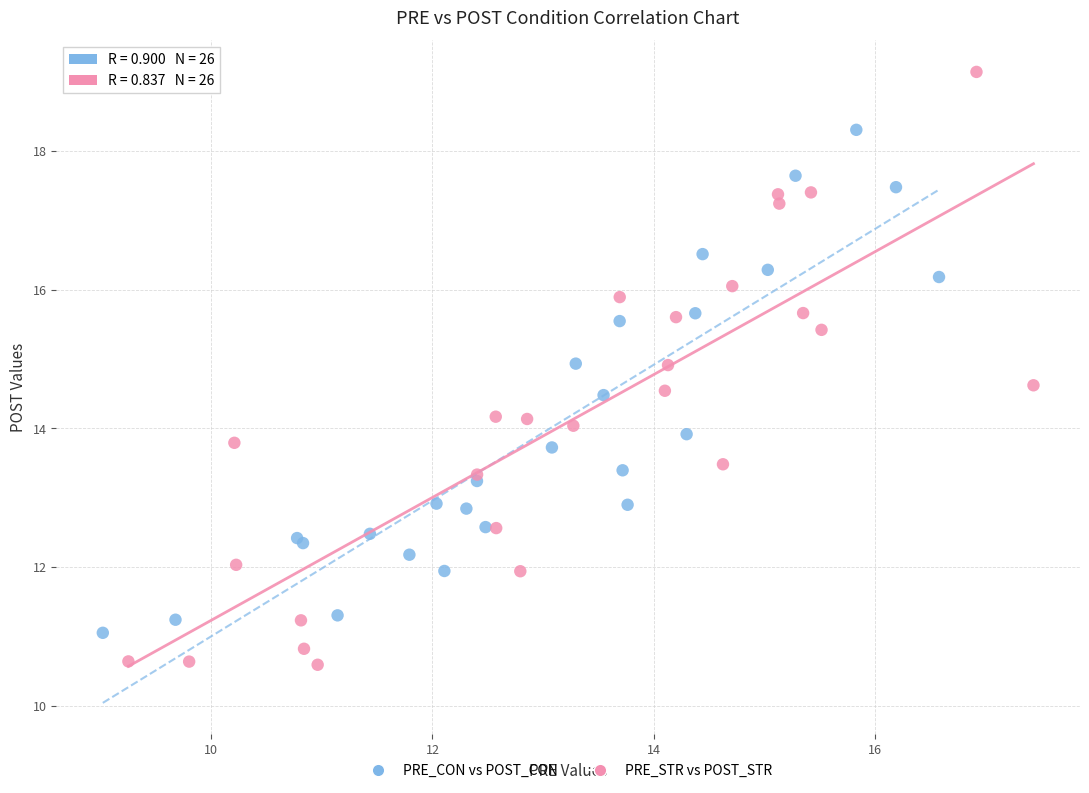

Which series contains the lowest Y value?

PRE_STR vs POST_STR